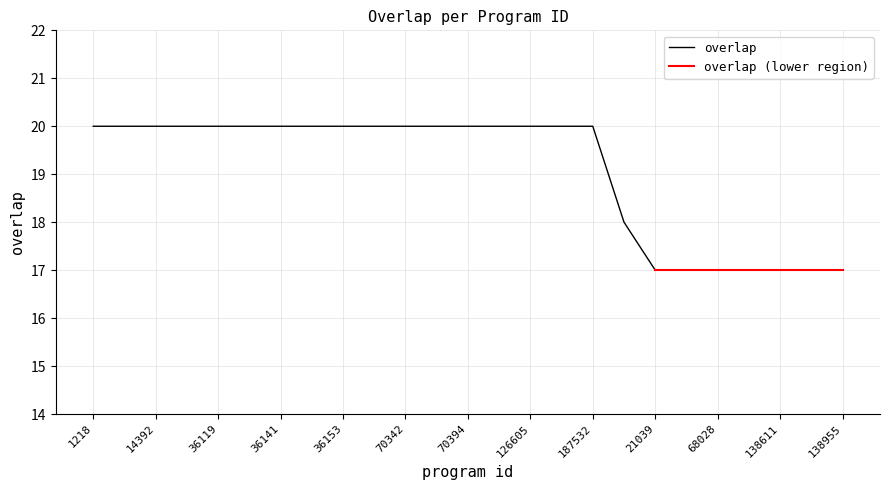

Which label corresponds to the smallest value in the chart?

21039